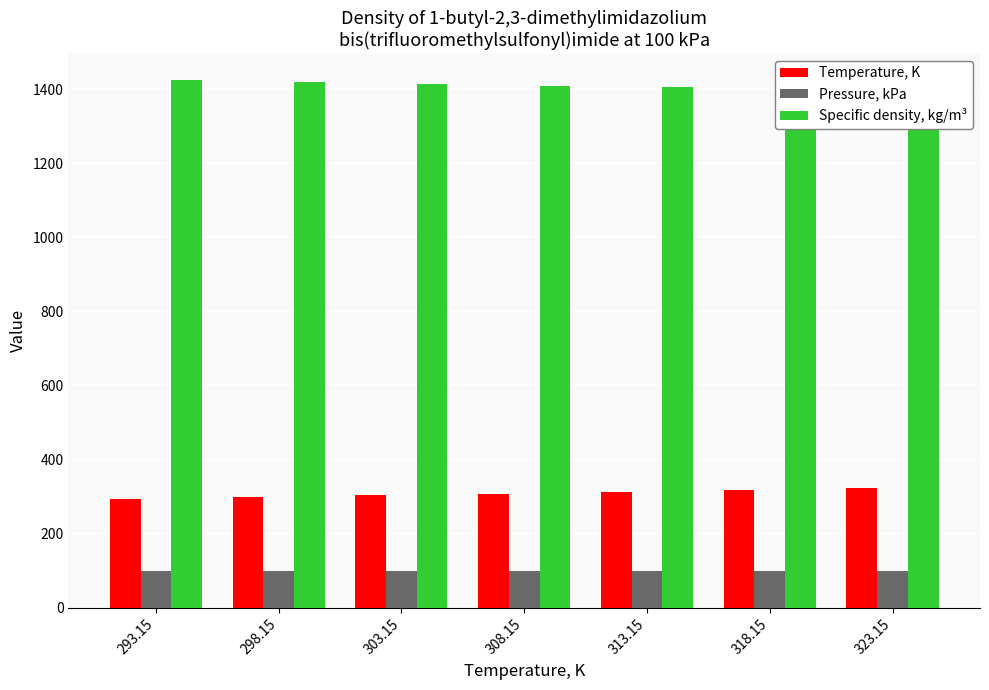

Reading left to right, what are all the values shown in this chart?

Temperature, K: 293.15=293.1	298.15=298.1	303.15=303.1	308.15=308.1	313.15=313.1	318.15=318.1	323.15=323.1
Pressure, kPa: 293.15=100.0	298.15=100.0	303.15=100.0	308.15=100.0	313.15=100.0	318.15=100.0	323.15=100.0
Specific density, kg/m³: 293.15=1424.0	298.15=1419.0	303.15=1415.0	308.15=1410.0	313.15=1405.0	318.15=1401.0	323.15=1396.0